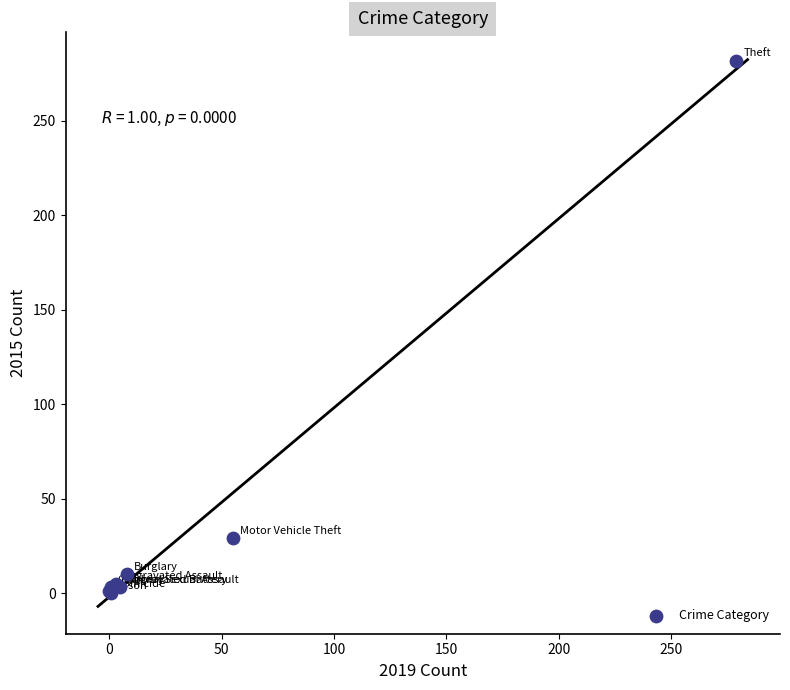

What Y value in the scatter plot is closest to 141?

29